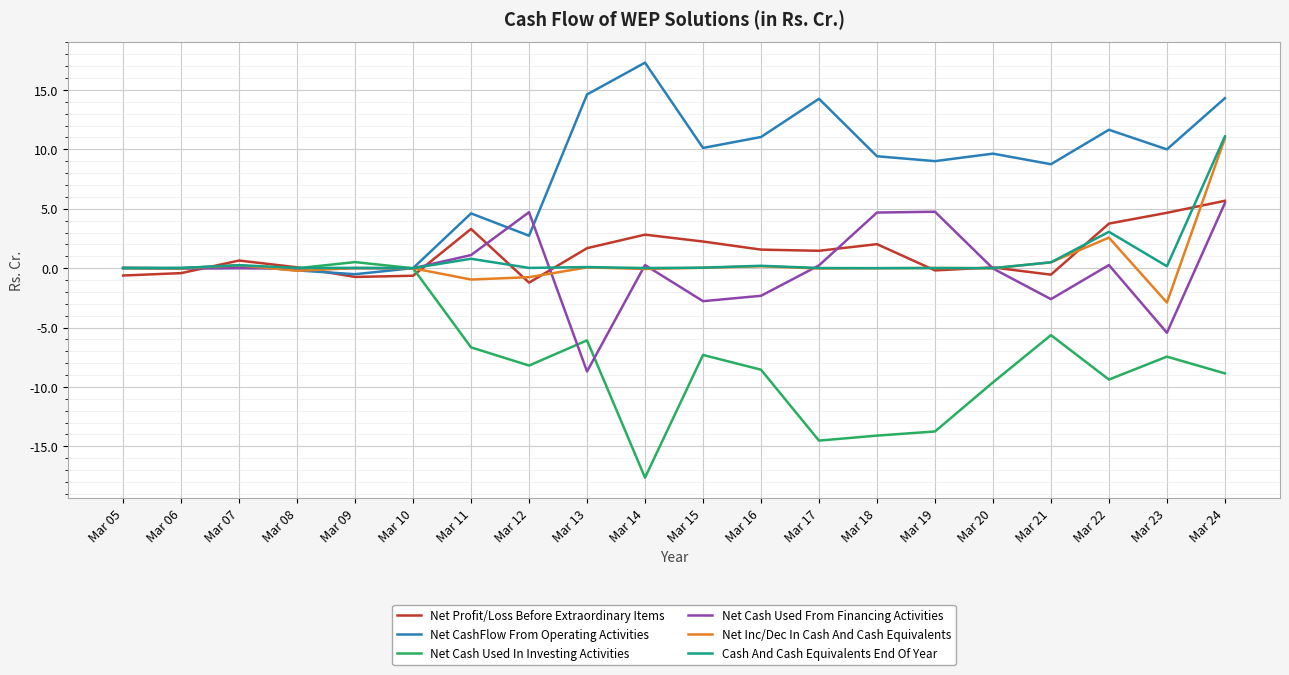

The value of Cash And Cash Equivalents End Of Year at Mar 12 is 0.0. True or false?

True